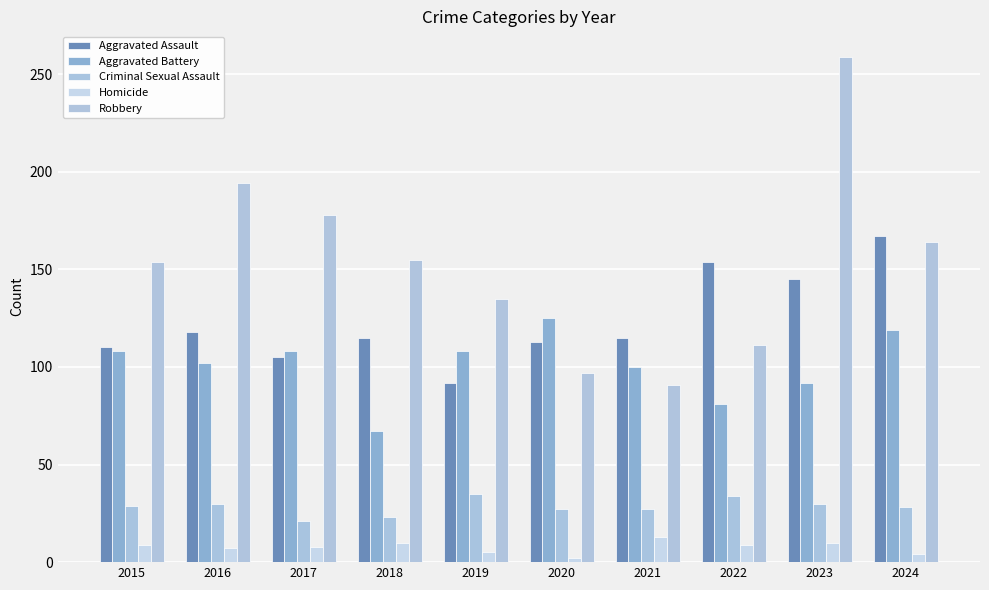

Where does the Aggravated Assault series first go above 115?

2016